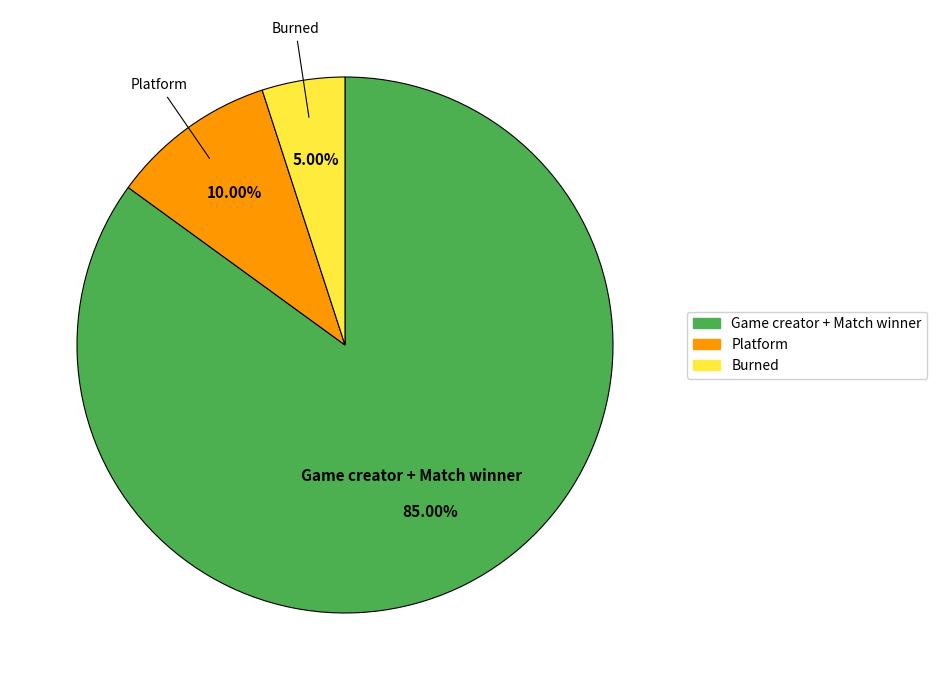

To the nearest percent, what is the average slice percentage?

33%